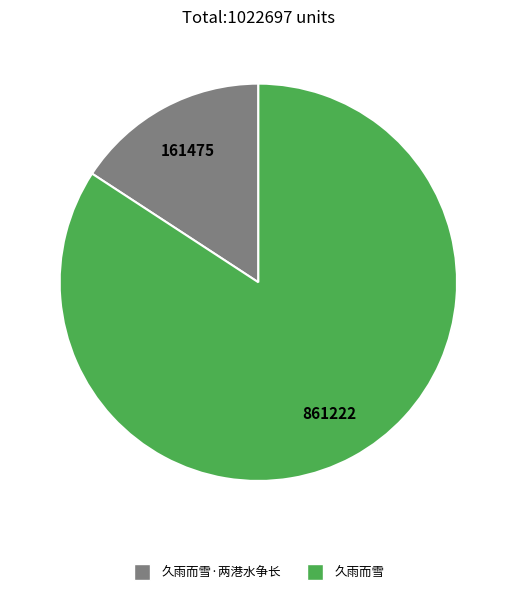

Does any single category account for the majority?

Yes